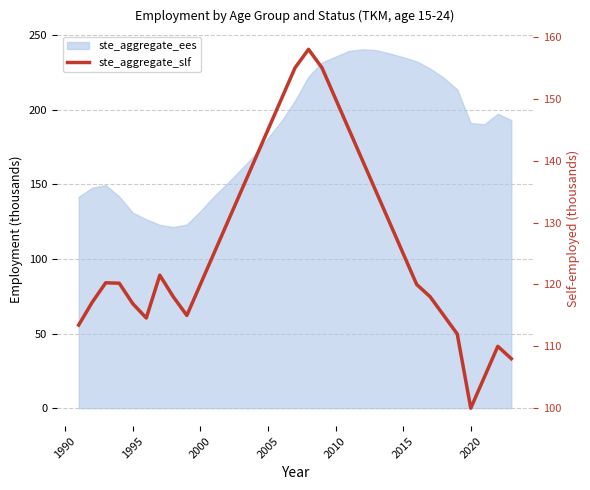

How many points are higher than both their immediate neighbors (excluding endpoints)?

4